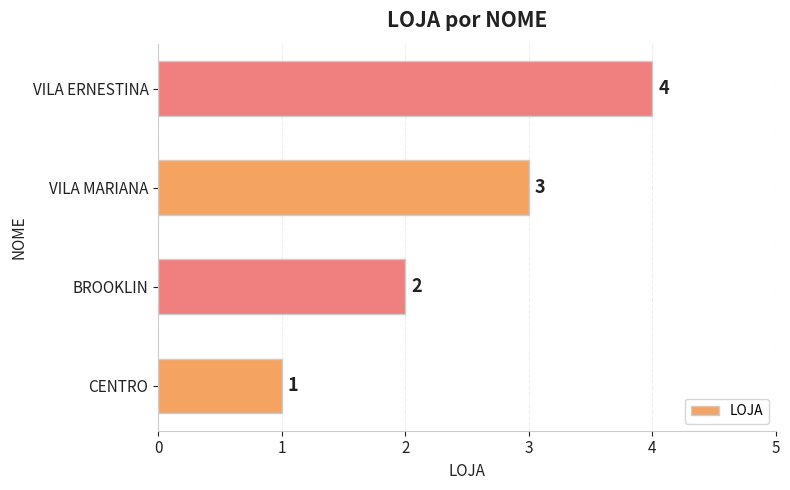

What is the difference between the maximum and minimum values?

3